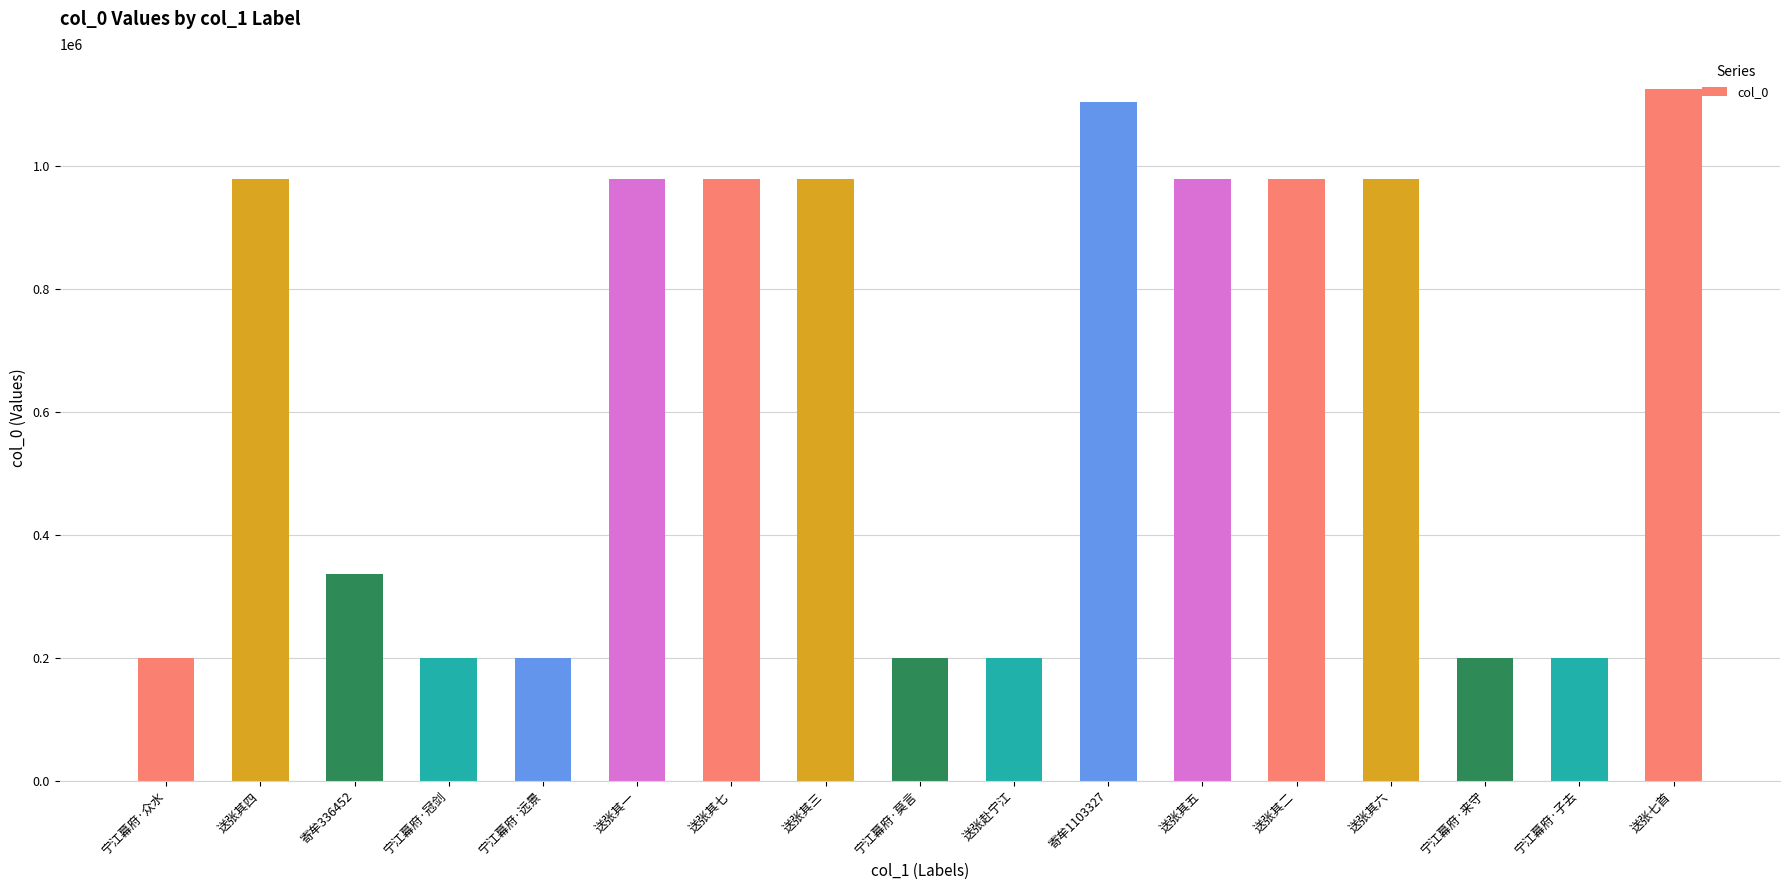

What is the ratio of the value at 宁江幕府·来守 to the value at 宁江幕府·冠剑?

1.0